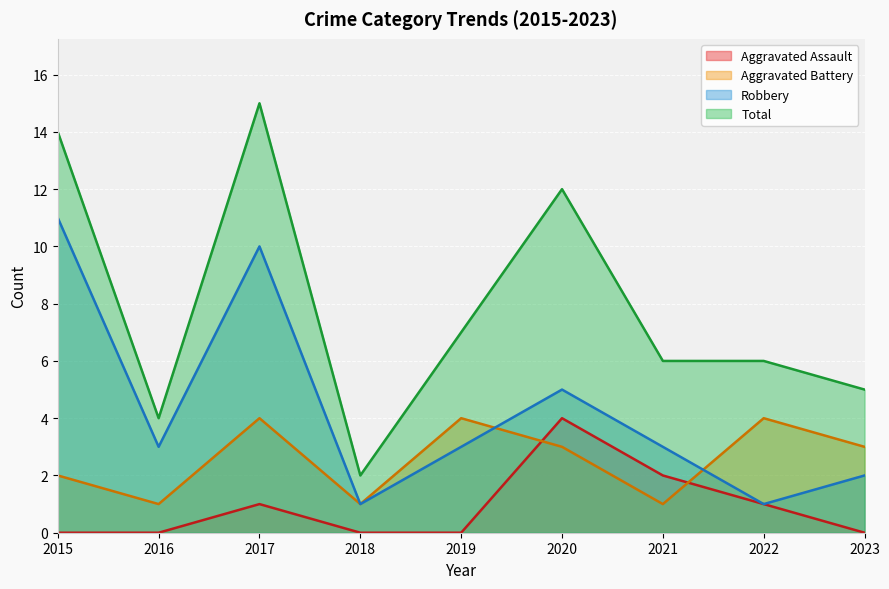

The value of Robbery at 2023 is 3. True or false?

False